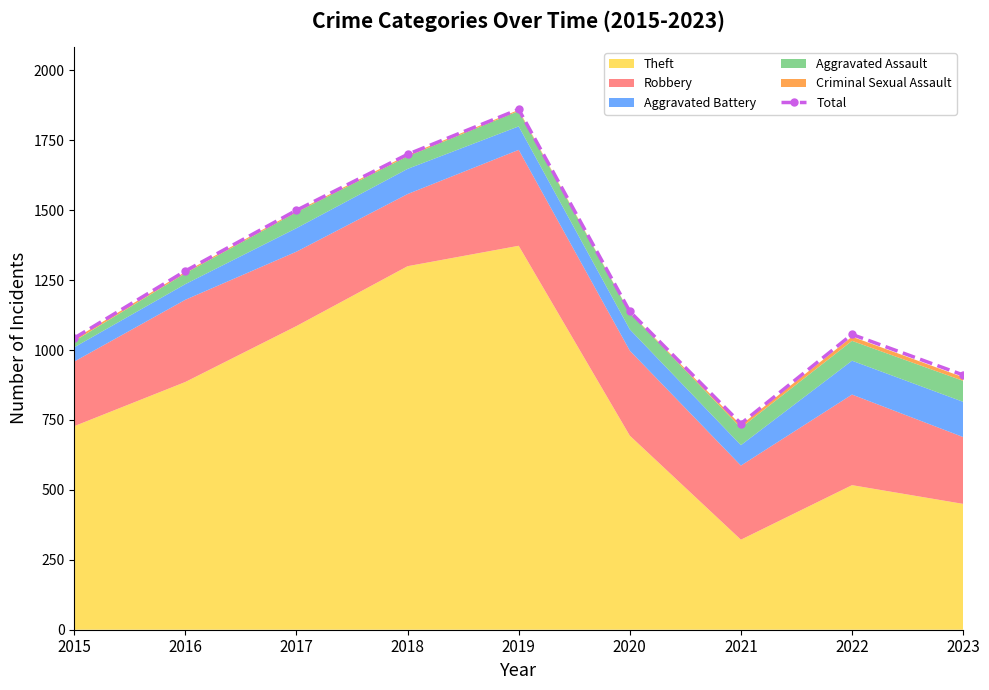

Reading left to right, extract all data points from this chart.

1043	1283	1500	1700	1861	1138	737	1056	911